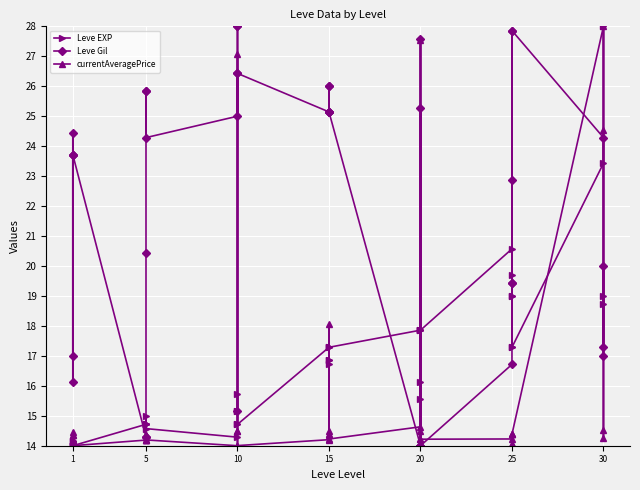

Reading right to left, transcribe all the data shown in this chart.

Leve EXP: 19.0	18.7	28.0	23.4	17.3	19.0	19.7	17.3	19.0	20.6	17.9	15.6	17.9	17.9	16.1	17.9	17.3	16.7	16.9	17.3	16.9	17.3	14.7	14.7	15.7	15.1	15.1	14.3	14.6	14.7	14.7	15.0	14.7	14.7	14.0	14.1	14.0	14.0	14.1	14.0
Leve Gil: 17.3	20.0	17.0	24.3	27.9	19.4	22.9	27.9	19.4	16.7	14.0	27.6	14.0	14.0	25.3	14.0	25.1	25.1	26.0	25.1	26.0	25.1	26.4	26.4	15.1	28.0	28.0	25.0	24.3	25.9	25.9	20.4	14.3	14.3	23.7	24.4	16.1	23.7	17.0	23.7
currentAveragePrice: 24.5	14.5	14.2	28.0	14.4	14.0	14.4	14.4	14.0	14.2	14.2	14.0	14.5	14.2	27.5	14.6	14.2	14.5	14.4	18.1	14.4	14.2	14.0	14.5	14.5	27.1	14.0	14.0	14.2	14.4	14.2	14.4	14.2	14.2	14.0	14.2	14.5	14.2	14.4	14.4